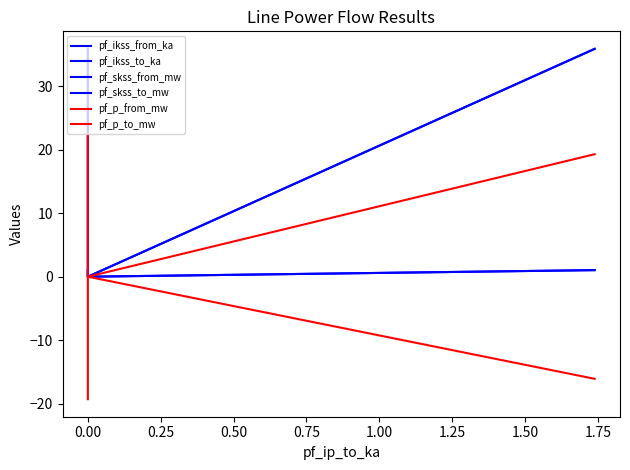

At how many categories does at least one series exceed 6?

2